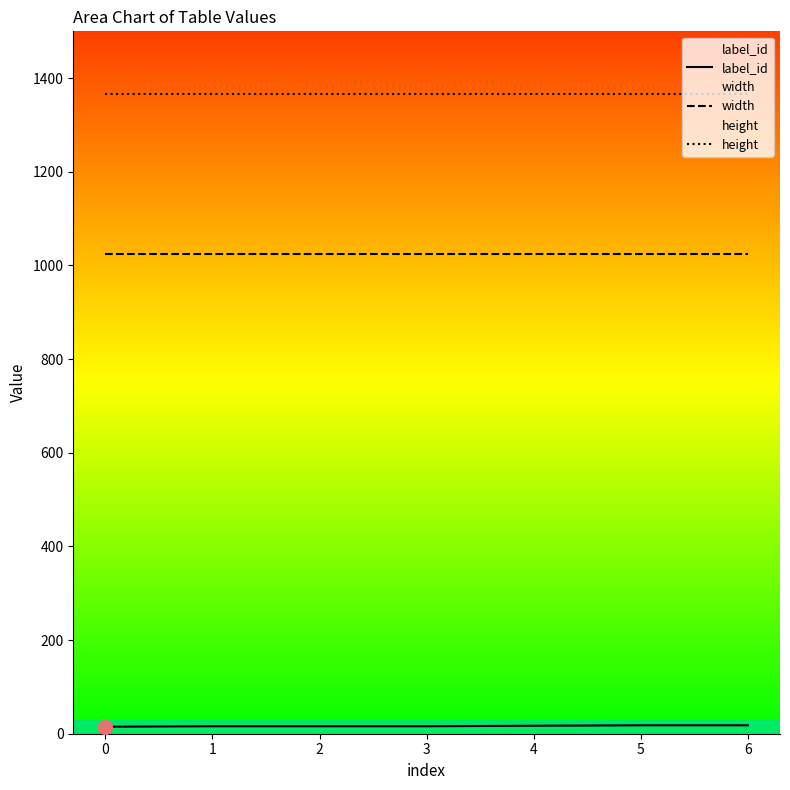

Is it true that height equals 639 at 1?

False